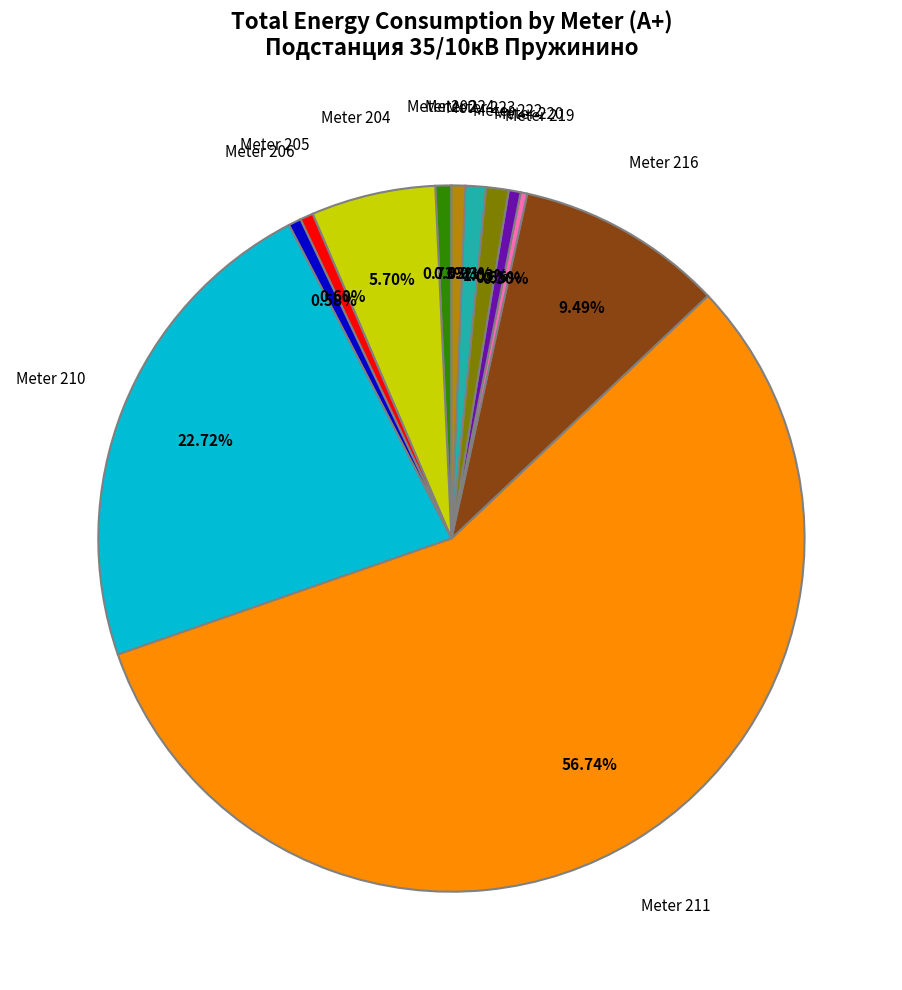

Which has a higher value, Meter 211 or Meter 220?

Meter 211